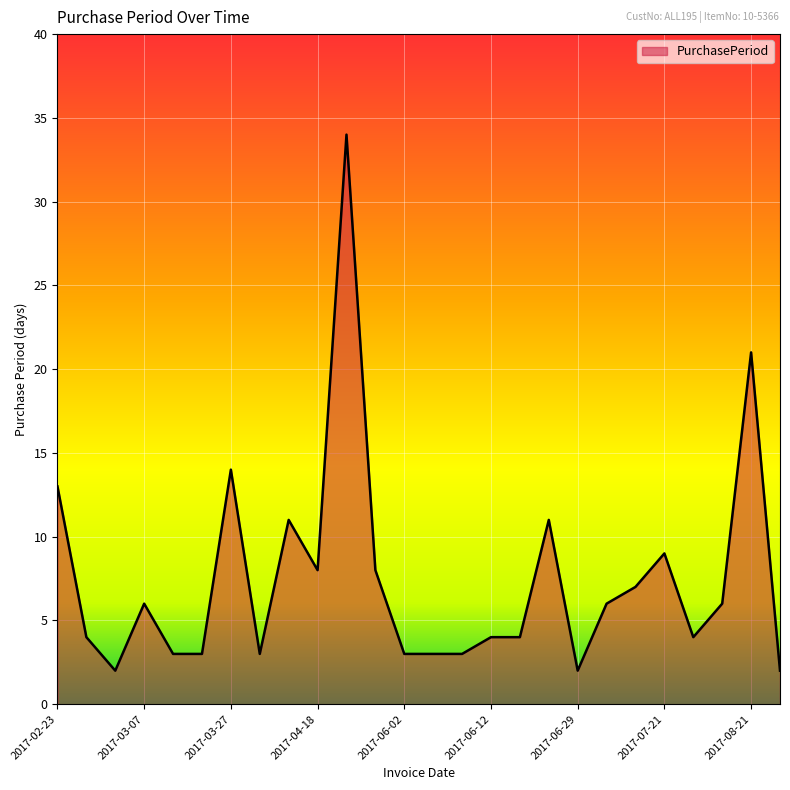

What is the difference between the maximum and minimum values?

32